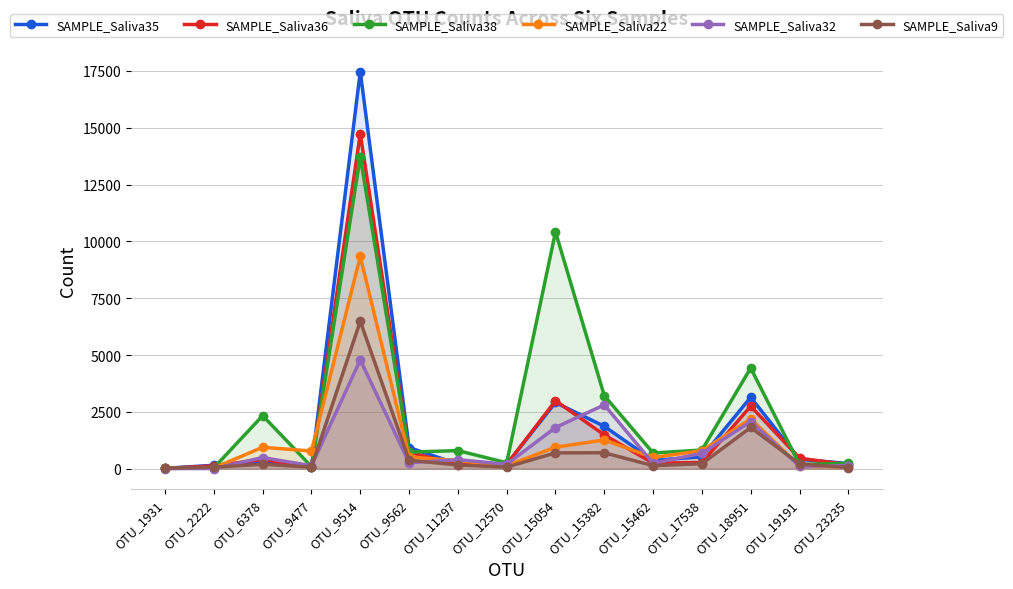

Which series has the largest total across all categories?

SAMPLE_Saliva38